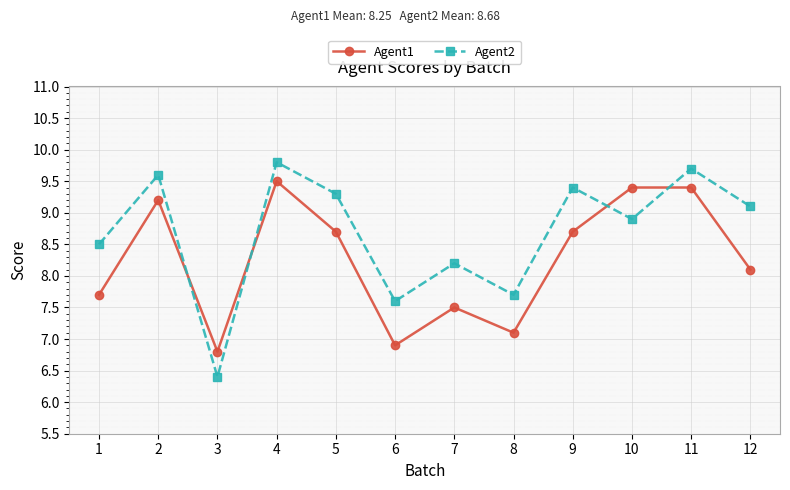

List the series in order of their peak value, lowest first.

Agent1, Agent2